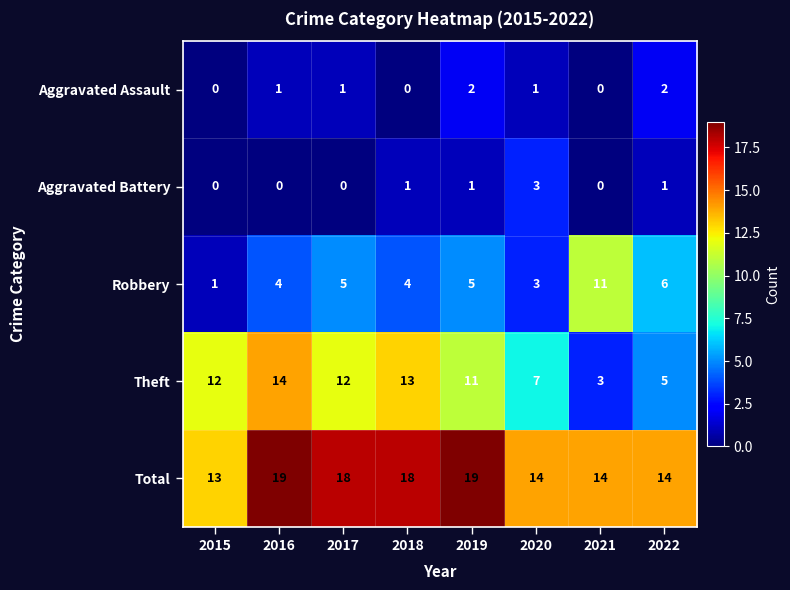

Read the Theft value at 2018, to the nearest 10.

10